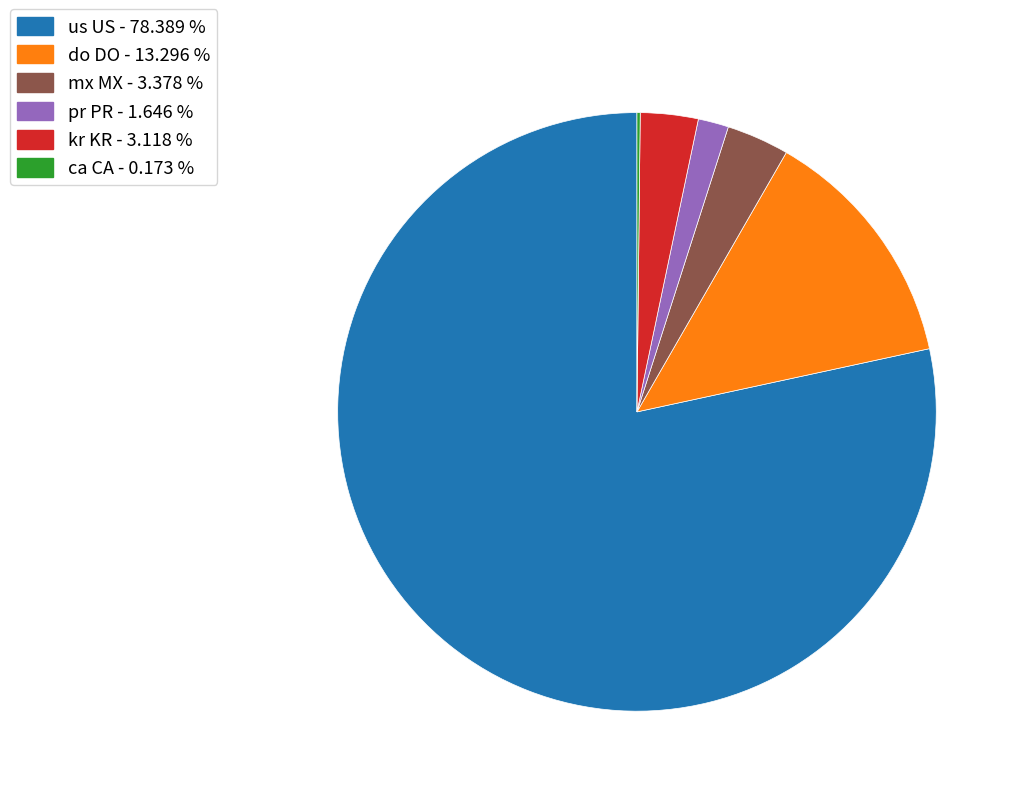

What is the largest slice in the pie chart?

us US